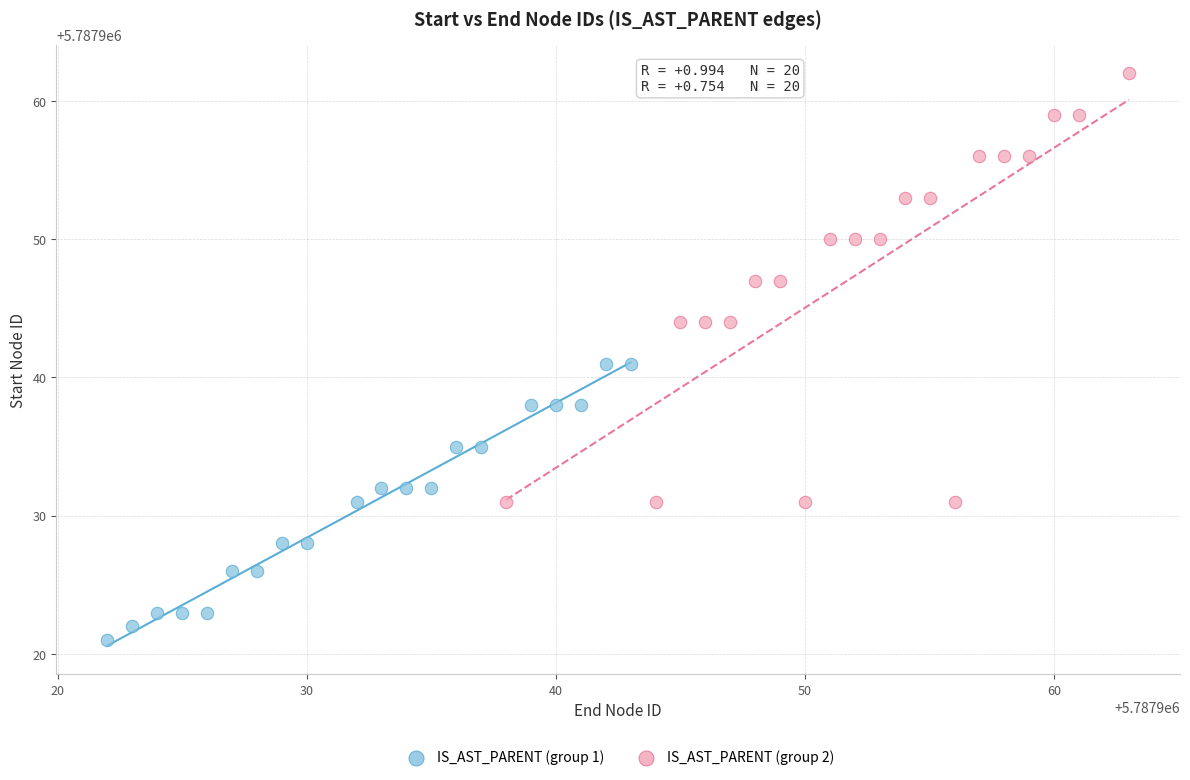

What are all the series names shown in the legend?

IS_AST_PARENT (group 1), IS_AST_PARENT (group 2)